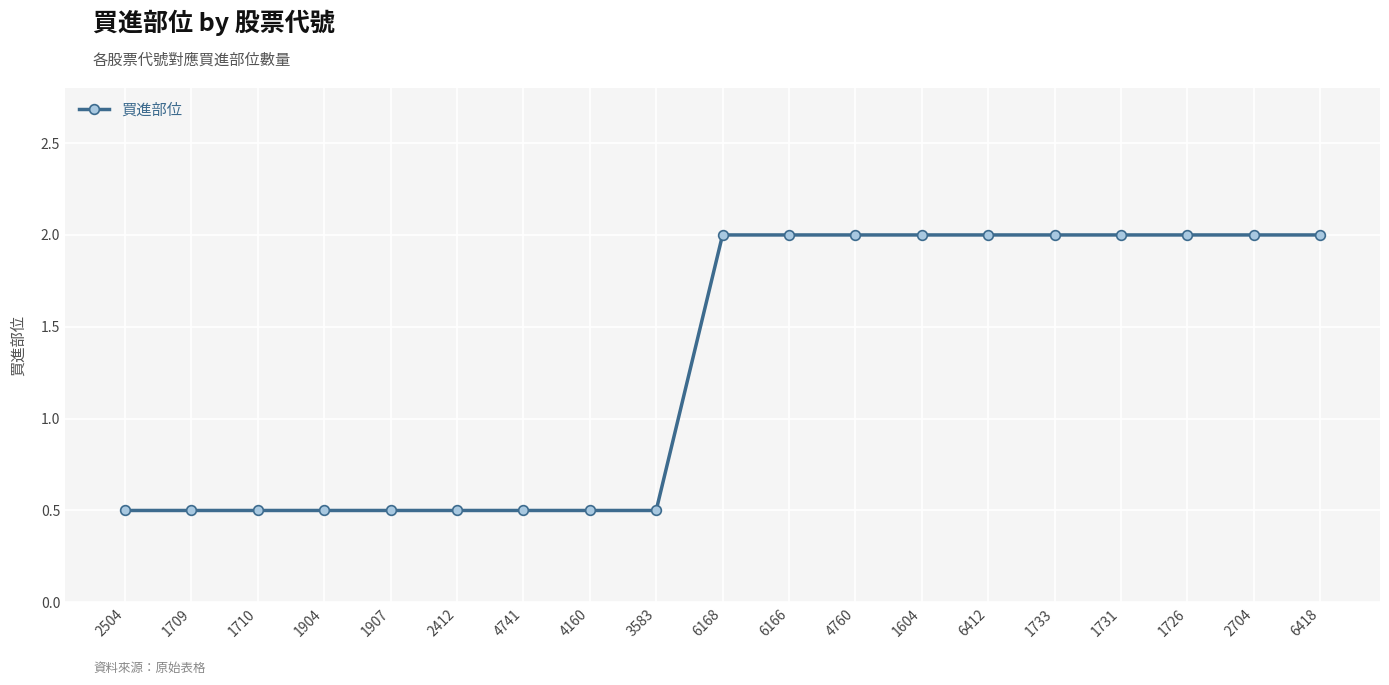

True or false: the data shows 0.5 at 1710.

True